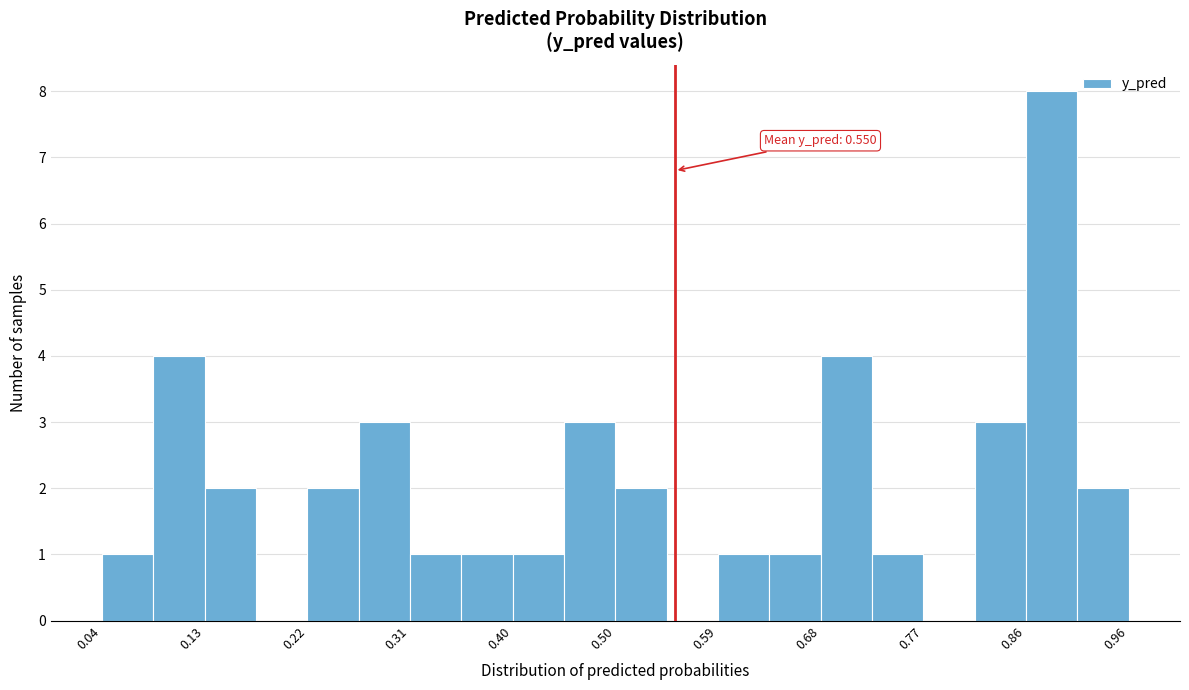

Over which range of the x-axis is the bar tallest?

0.86 to 0.91